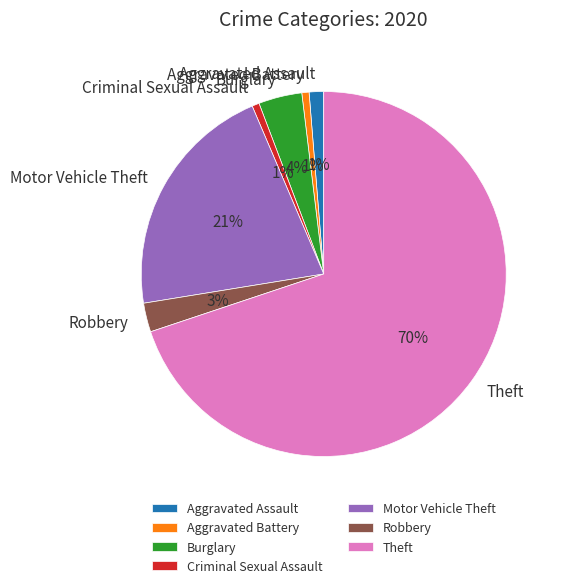

Combined, do Criminal Sexual Assault and Robbery account for over 50%?

No